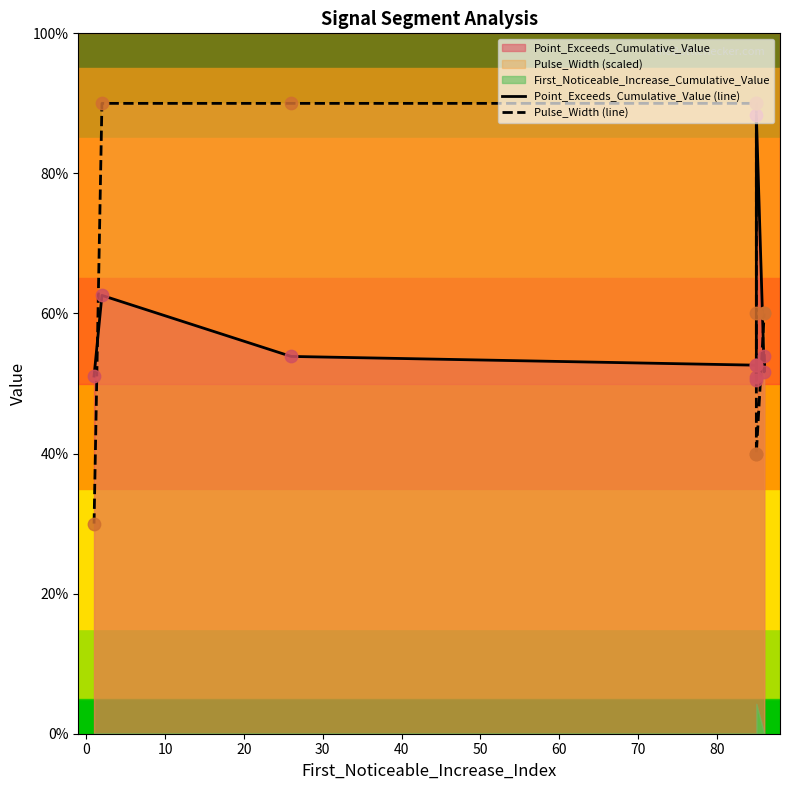

Which series has the largest Y range (max minus min)?

Pulse_Width (line)